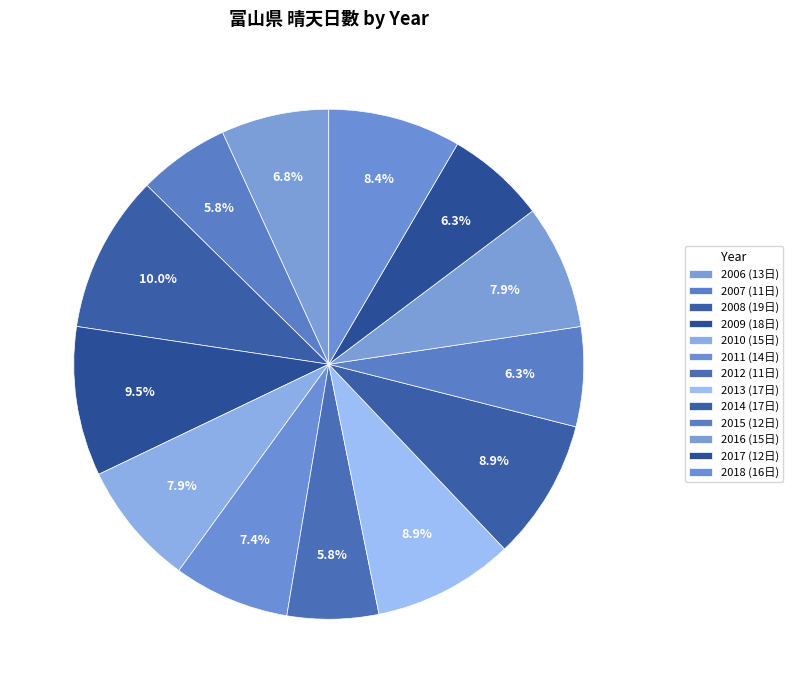

To the nearest percent, what portion does 2012 represent?

6%